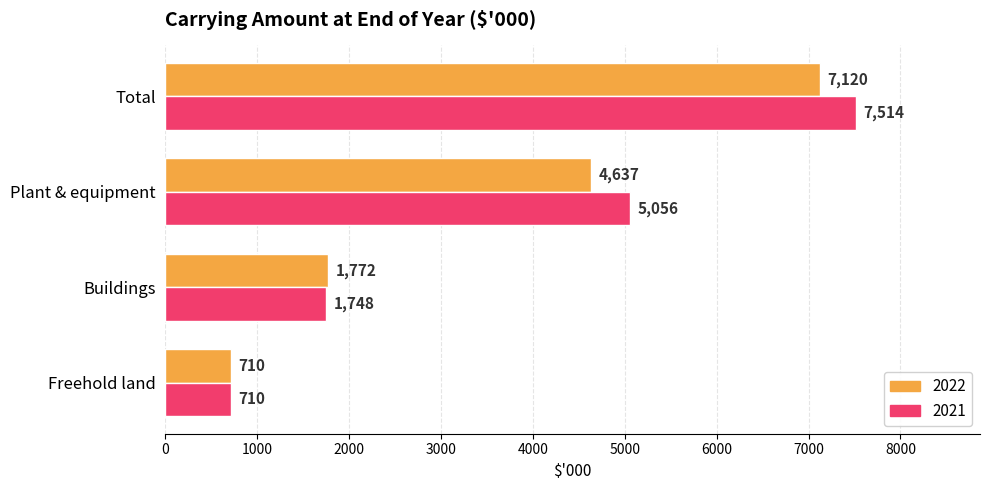

What are all the series names shown in the legend?

2022, 2021